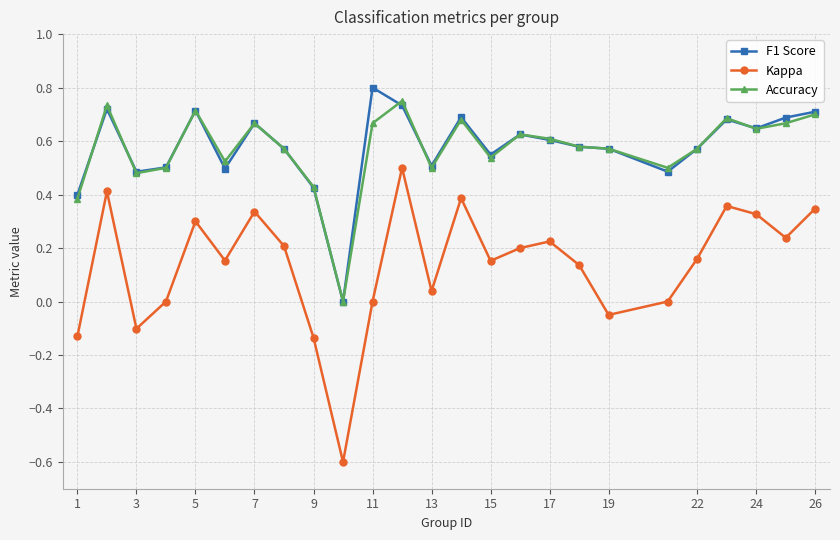

What is the minimum value for Kappa?

-0.6